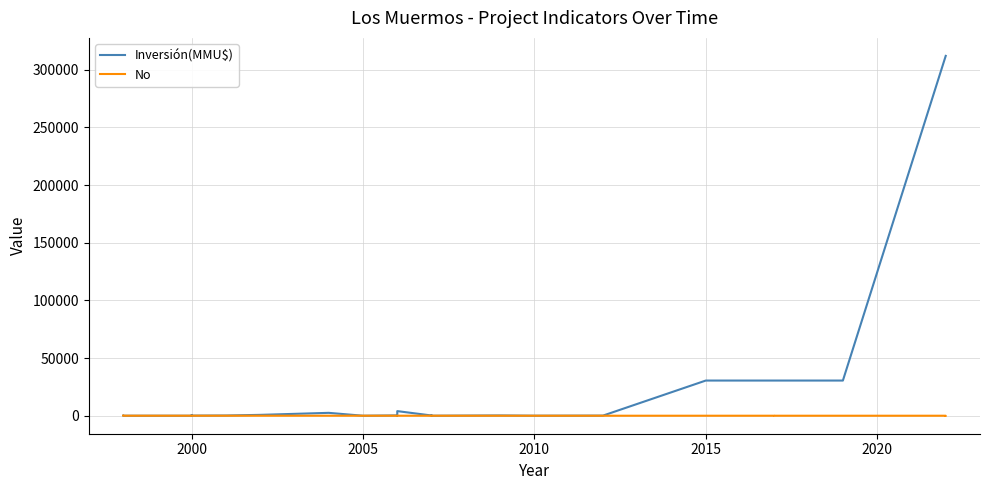

What is the difference between the maximum and minimum values in the No series?

25